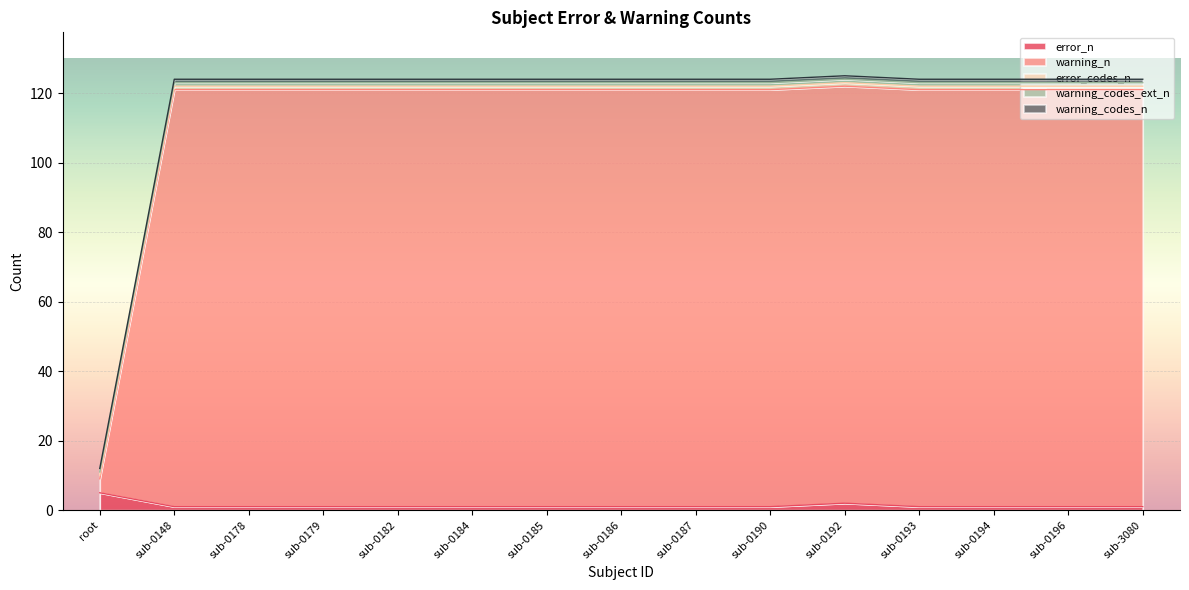

At which label is error_codes_n closest to 1?

root